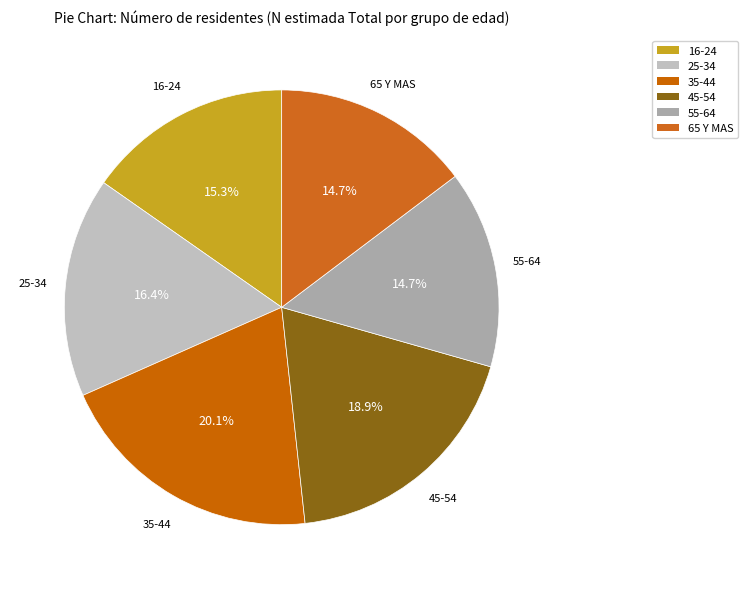

What percentage do 16-24 and 35-44 together represent?

35.4%